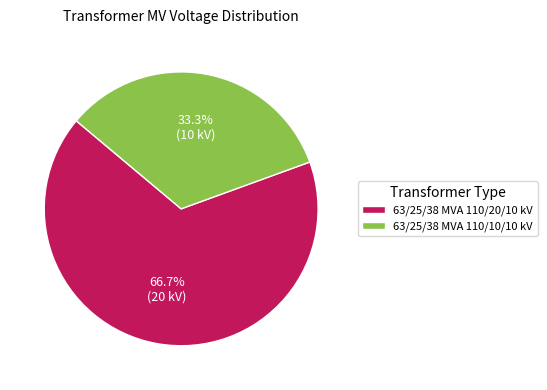

What is the largest slice in the pie chart?

63/25/38 MVA 110/20/10 kV